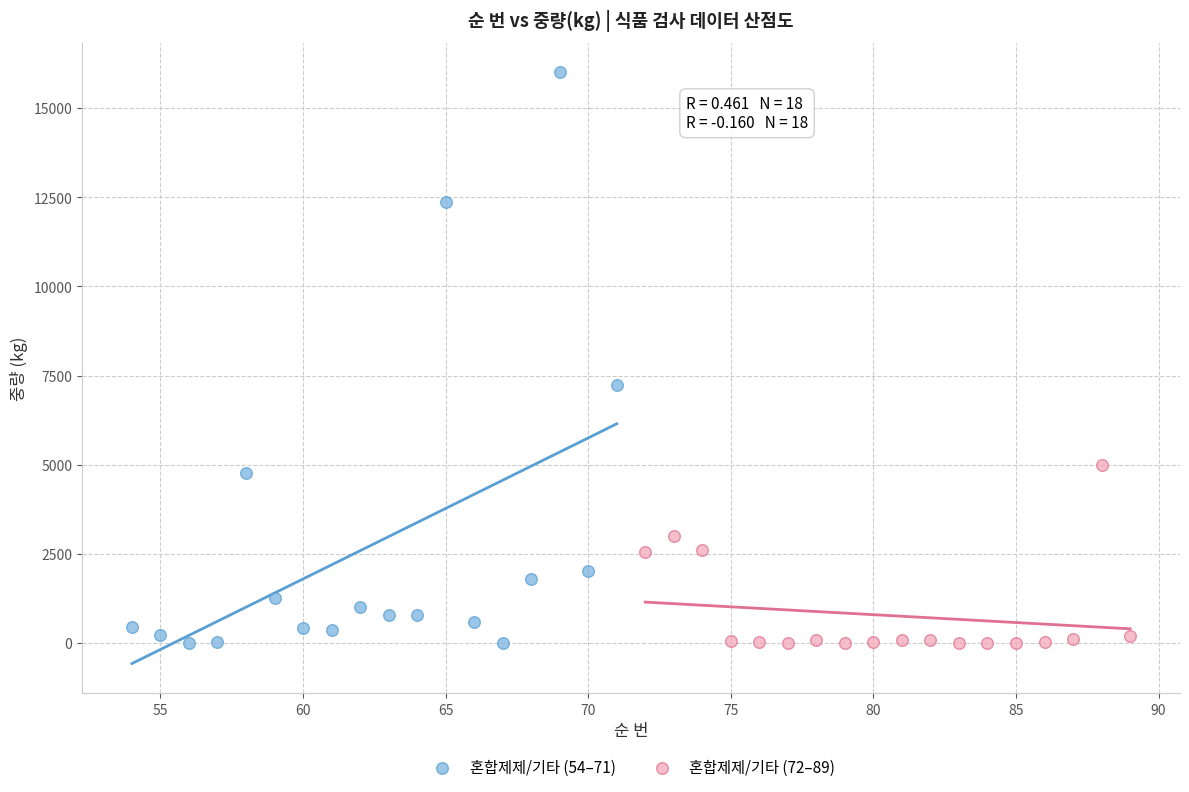

Which series has the widest spread of Y values?

혼합제제/기타 (54–71)